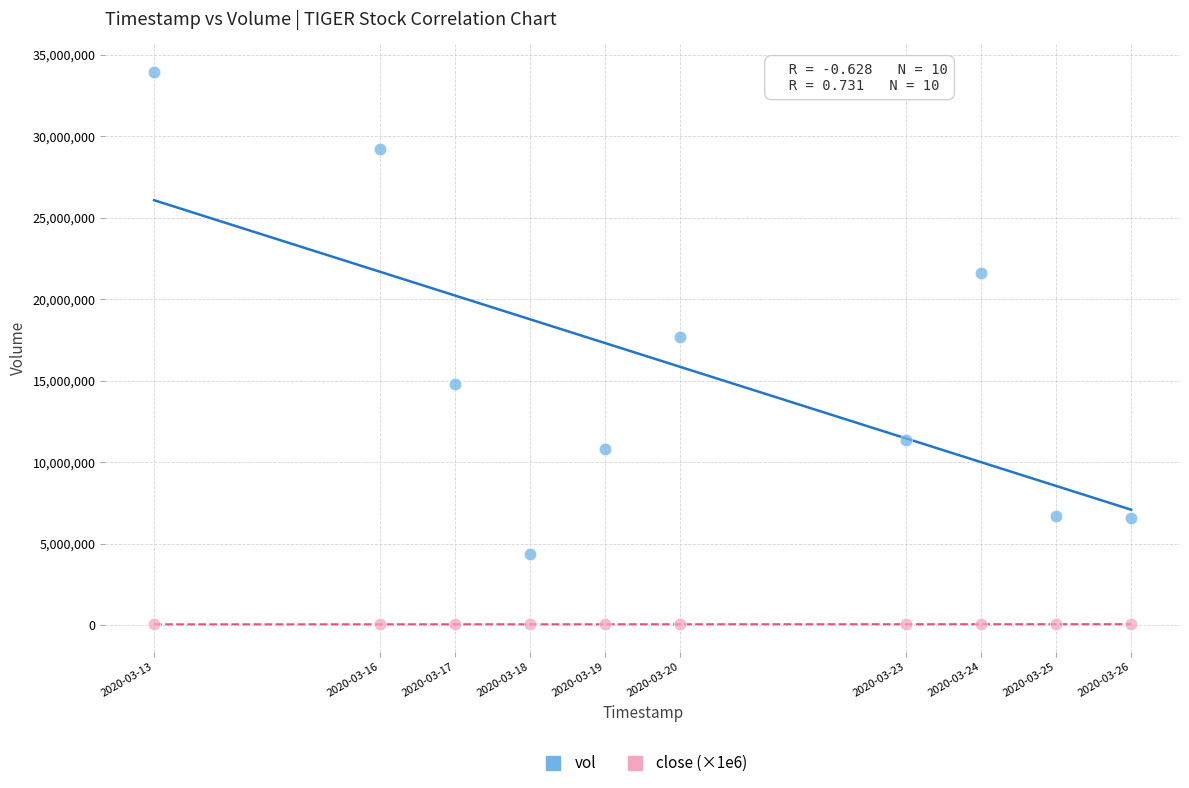

In the vol series, what Y value is closest to 19156750?

17658500